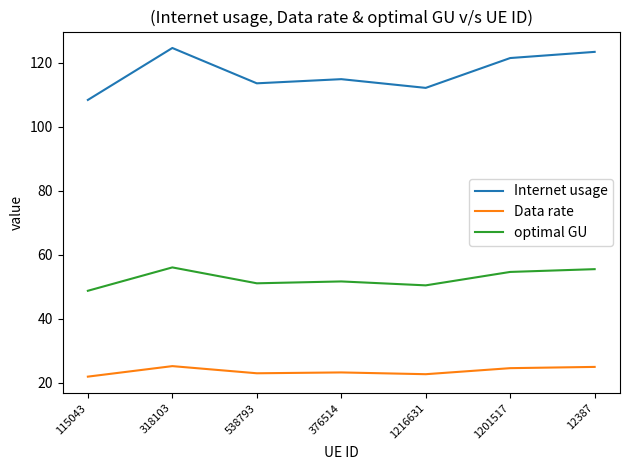

What is the greatest value displayed?

124.6